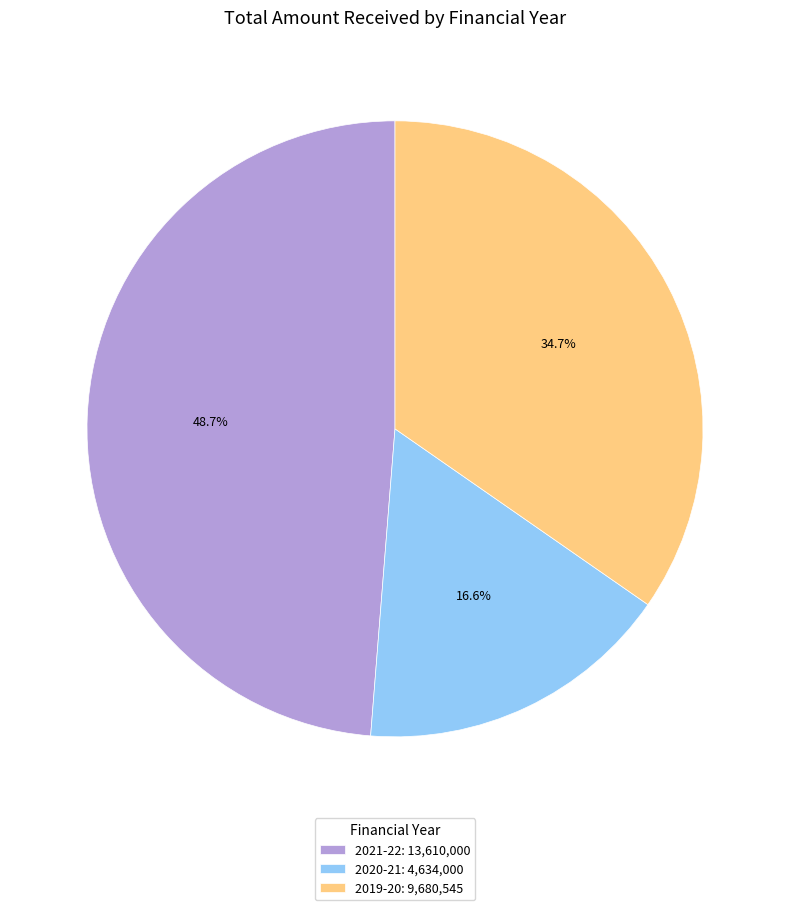

Count the number of slices in the pie.

3